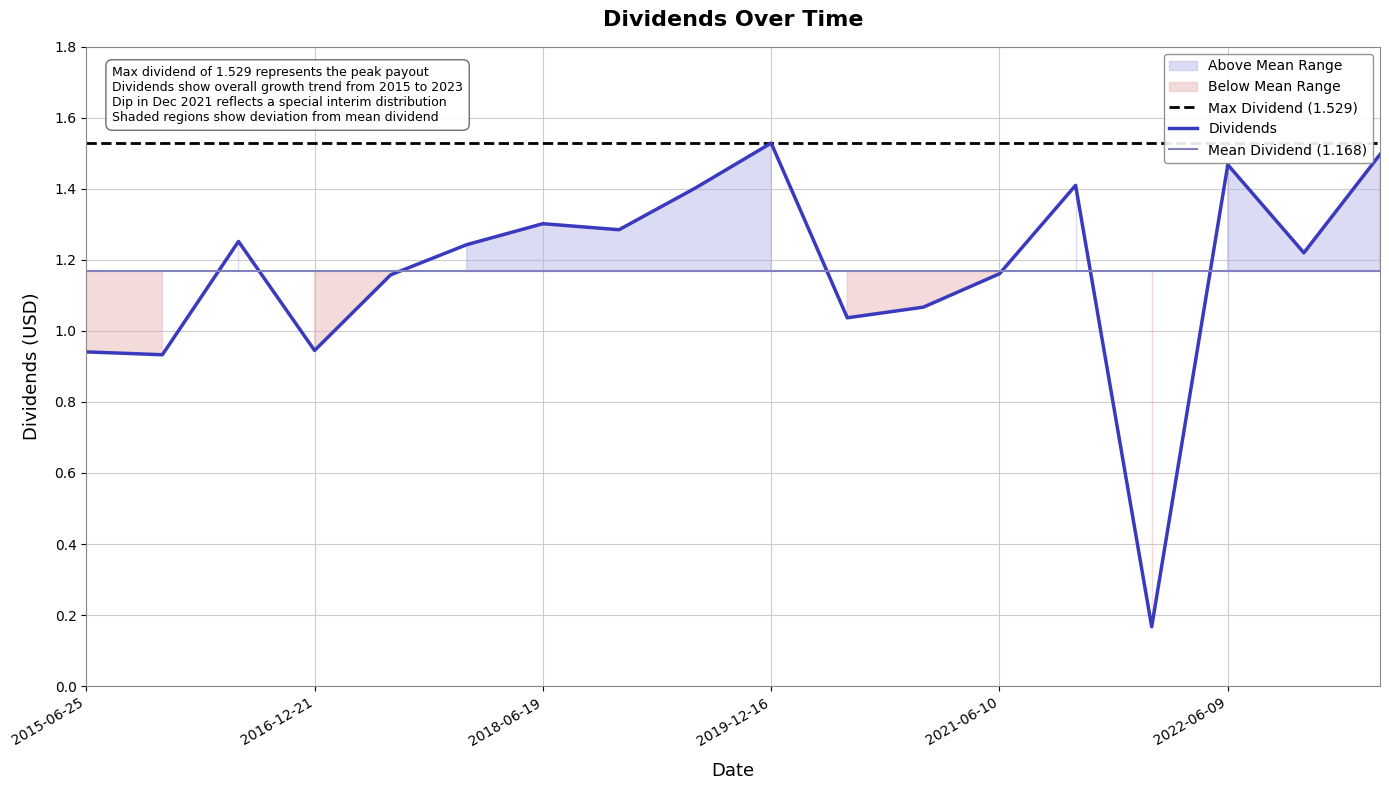

Which has a higher value, 2018-12-18 or 2021-12-30?

2018-12-18